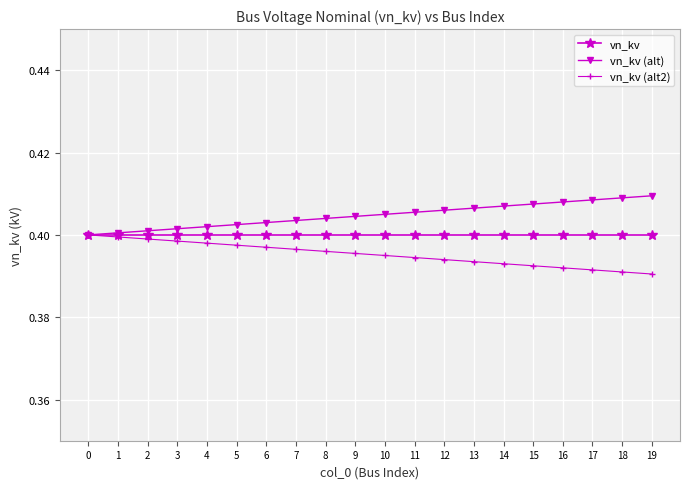

How many vn_kv (alt) values are between 0 and 1?

20